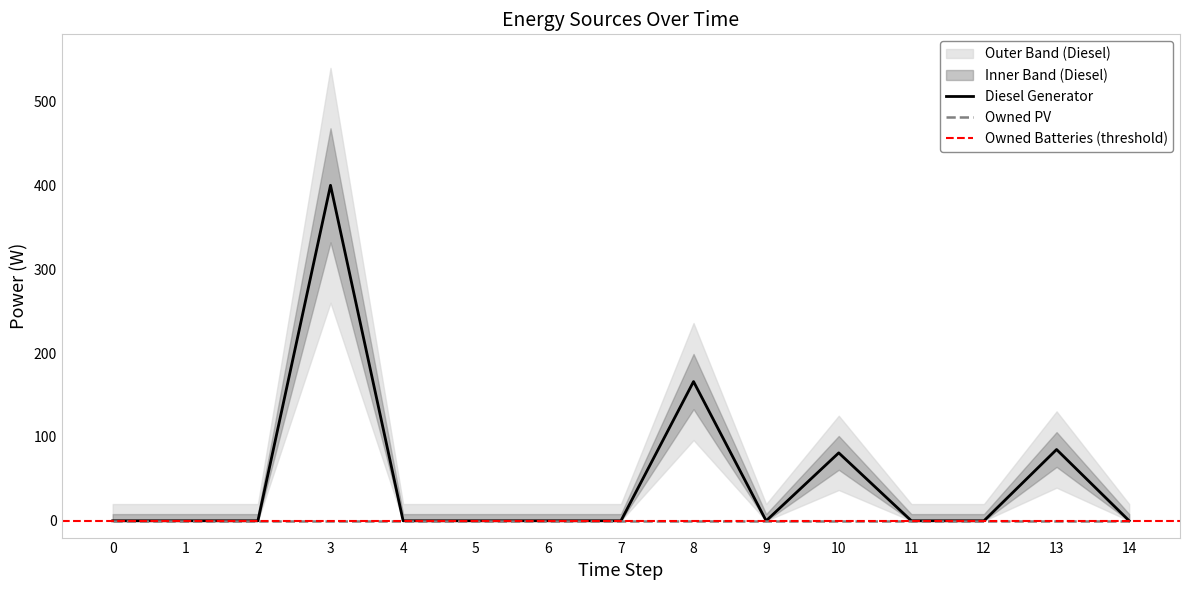

Which category has the highest value in the Diesel Generator series?

3